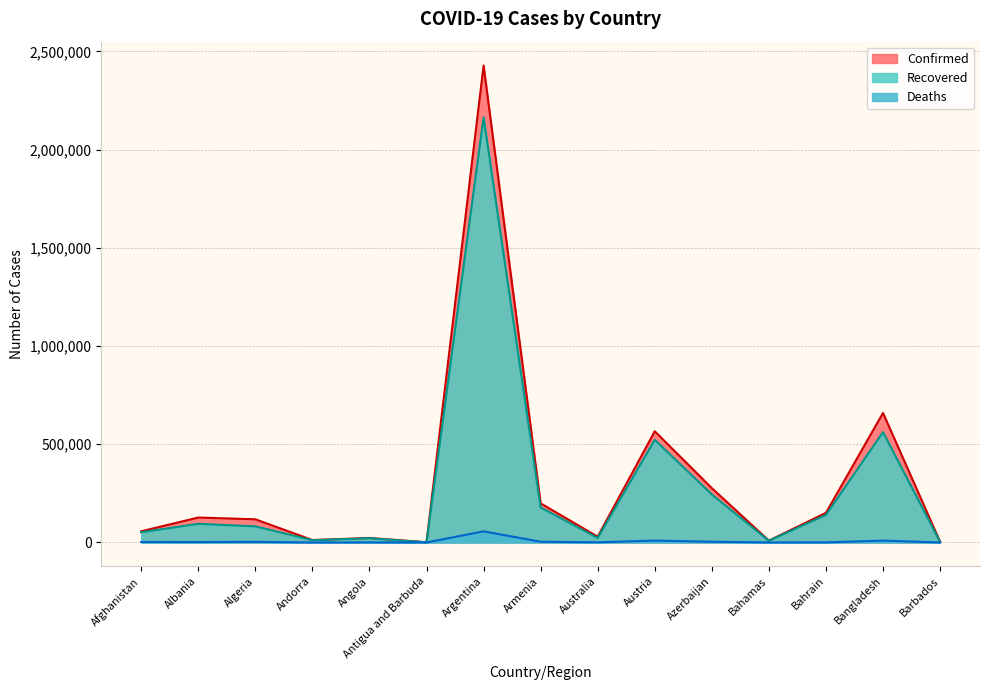

How many lines are shown in the chart?

3